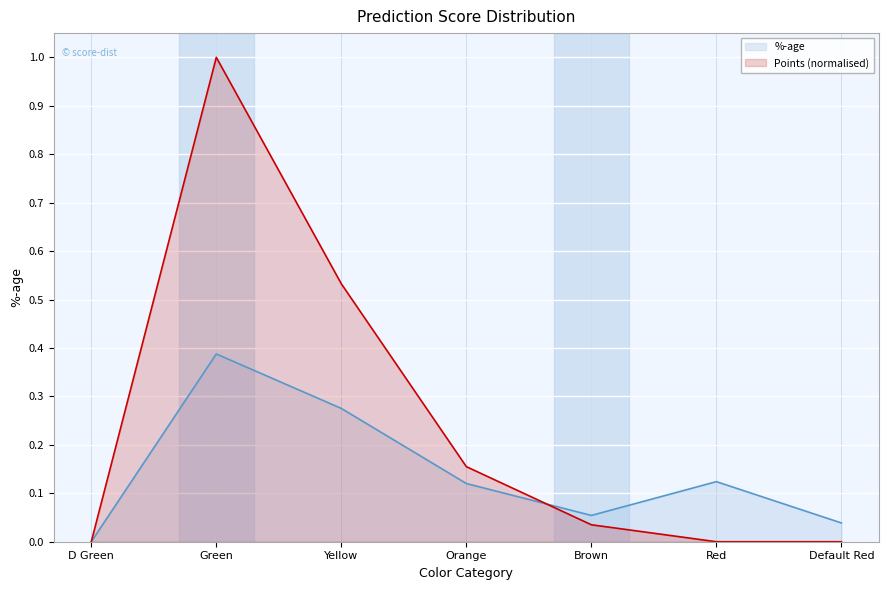

What is the spread (max minus min) of values at Yellow?

0.3